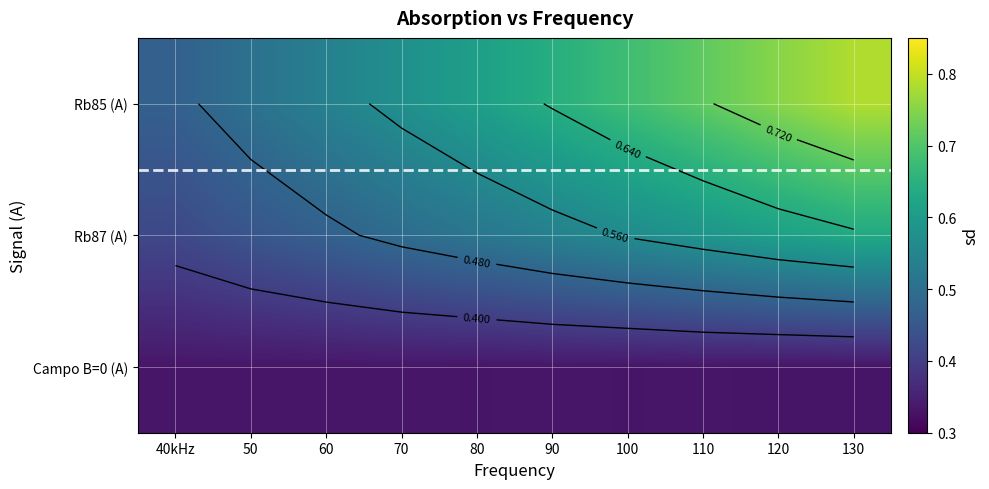

Rank the series by their maximum value, from lowest to highest.

Campo B=0 (A), Rb87 (A), Rb85 (A)